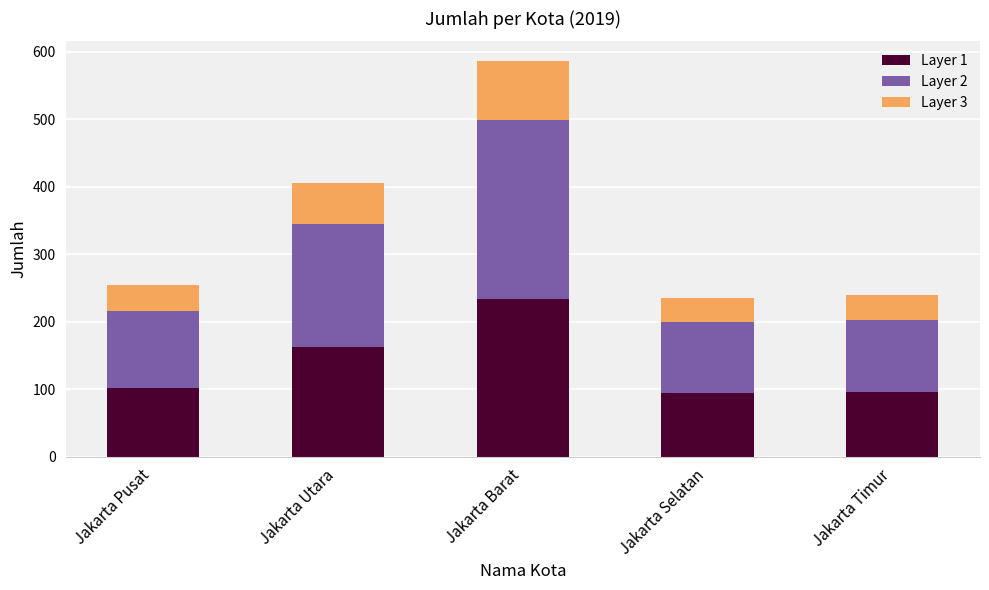

The Layer 1 series shows 149.7 at Jakarta Selatan. True or false?

False